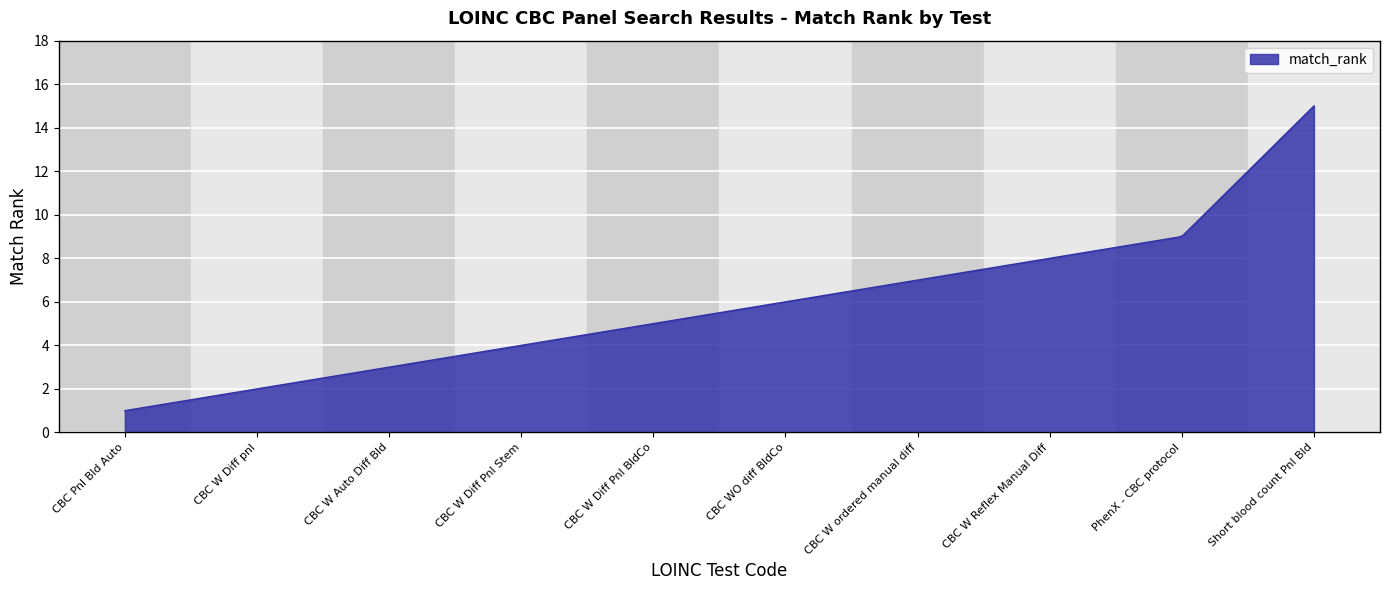

What is the greatest value displayed?

15.0